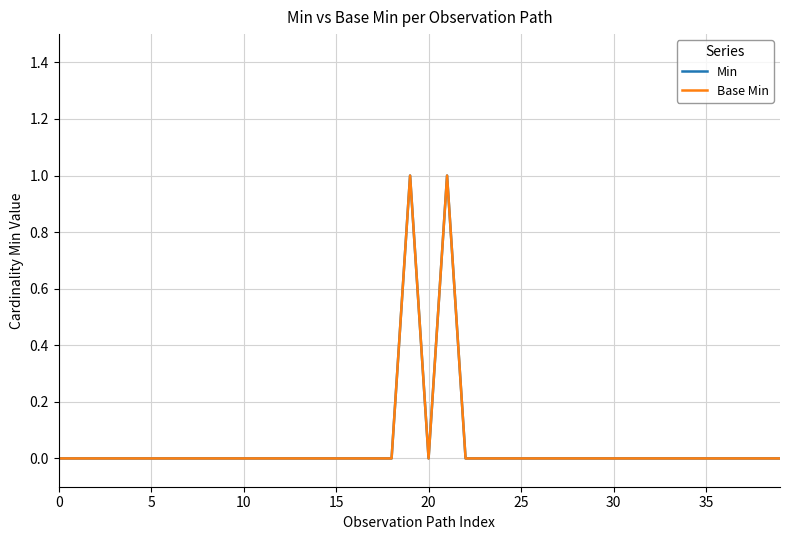

Does the chart display data point markers on the line(s)?

No